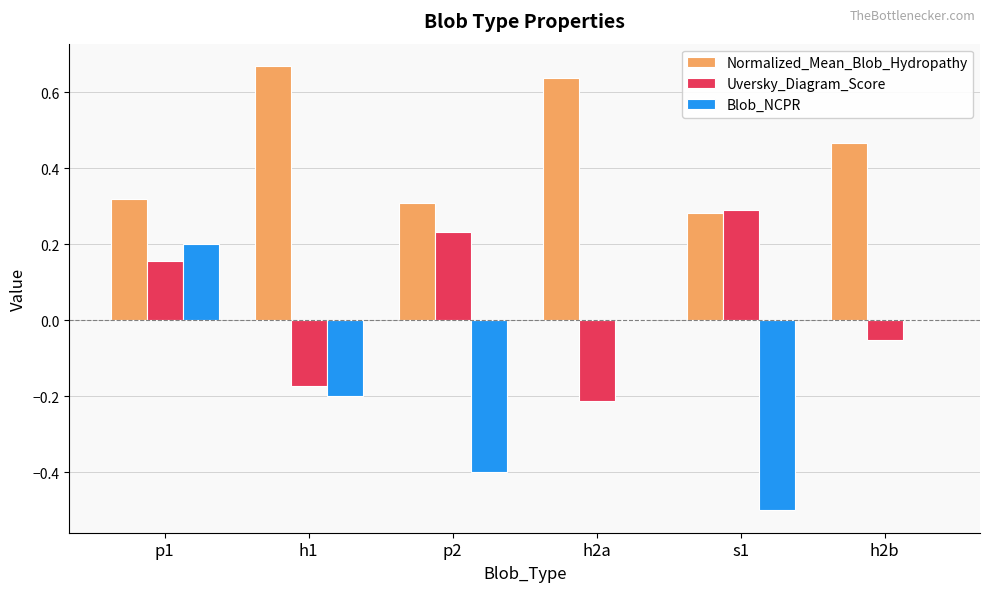

The value of Blob_NCPR at p2 is -0.6. True or false?

False